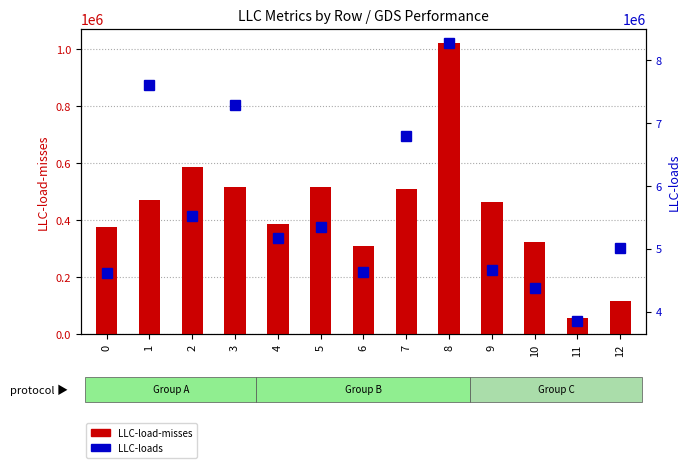

Reading right to left, list all the values displayed in this chart.

LLC-load-misses: 116114	57718	323308	464182	1020770	509472	311562	516324	389146	517170	588592	472920	377546
LLC-loads: 5009226	3856076	4378350	4666238	8282820	6804406	4633970	5340828	5164418	7284110	5516532	7612130	4620464